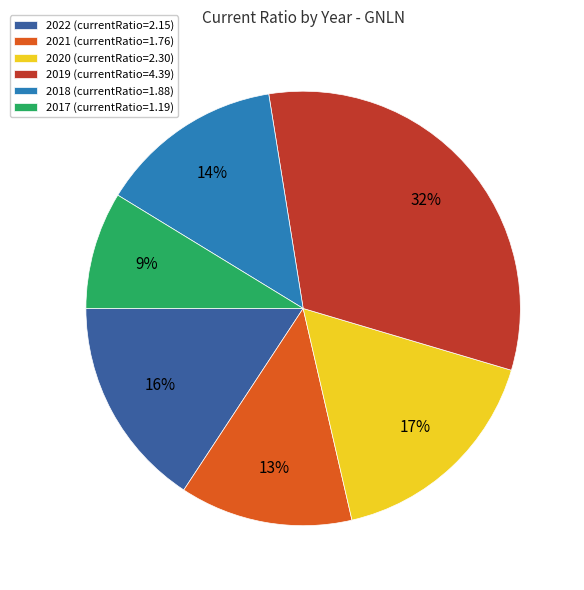

Rank the categories by value from highest to lowest.

2019, 2020, 2022, 2018, 2021, 2017